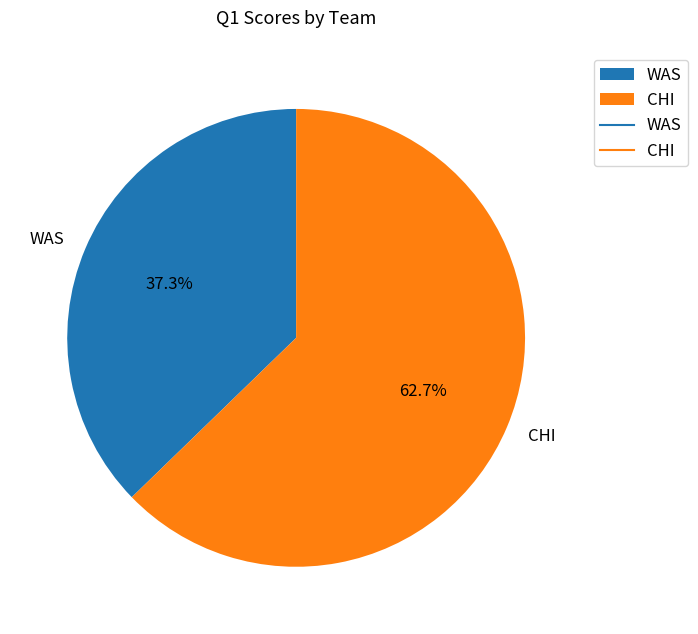

Which category accounts for the majority?

CHI